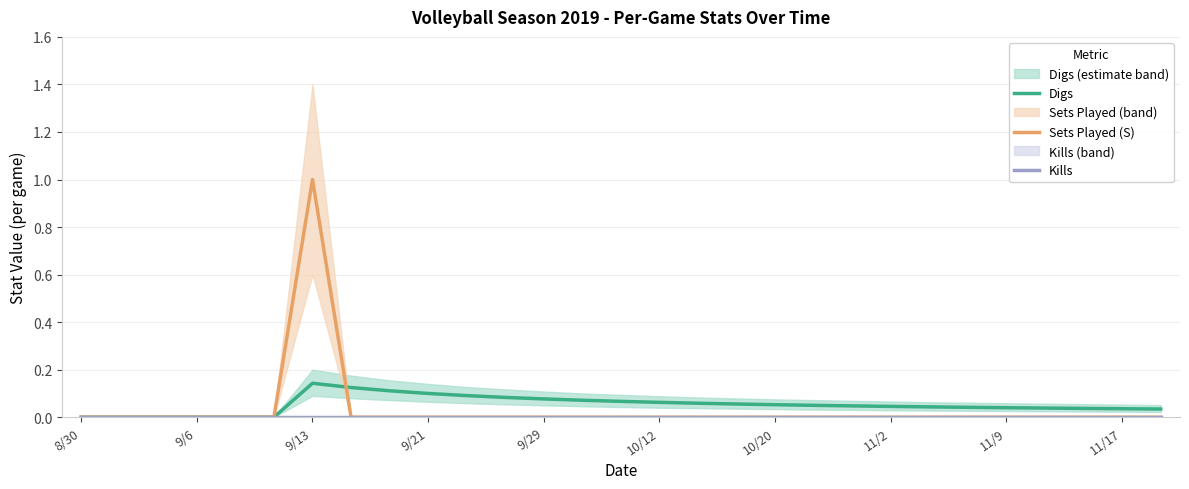

Rank the series at 22 from highest to lowest value.

Digs, Sets Played (S), Kills